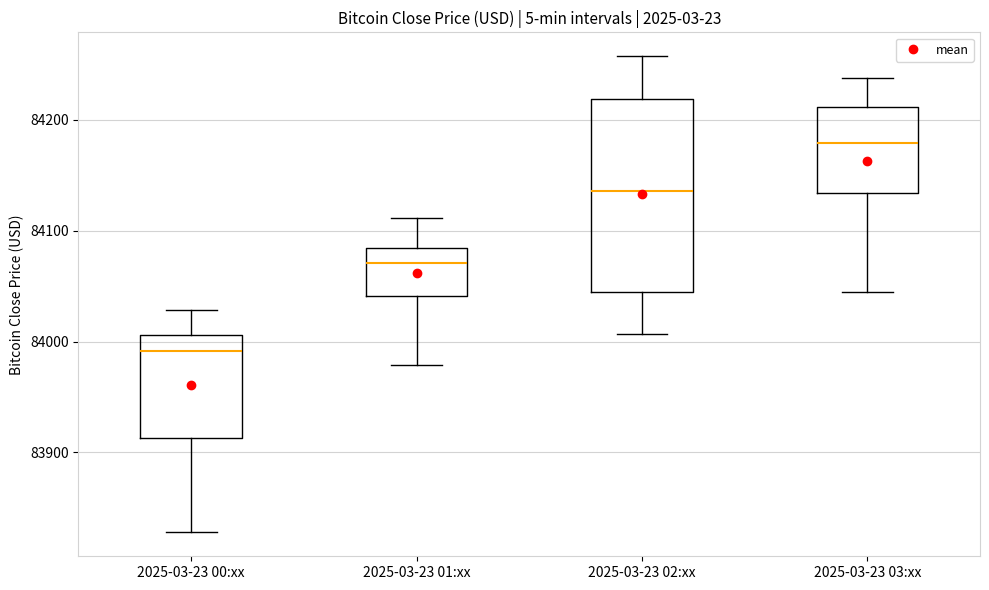

Which box is the tallest, from its lower edge to its upper edge?

2025-03-23 02:xx